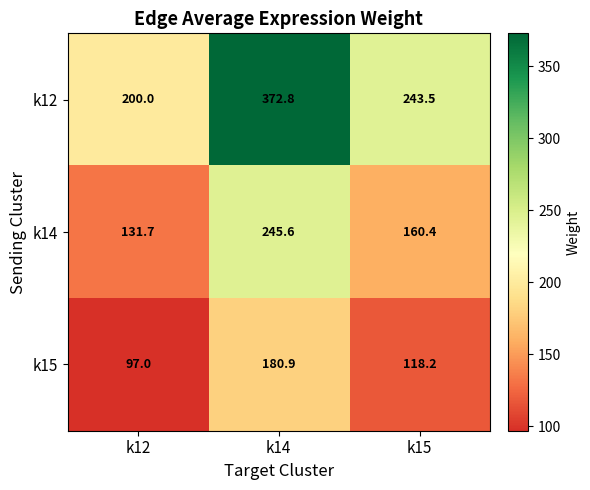

At which category does the chart reach its minimum across all series?

k12